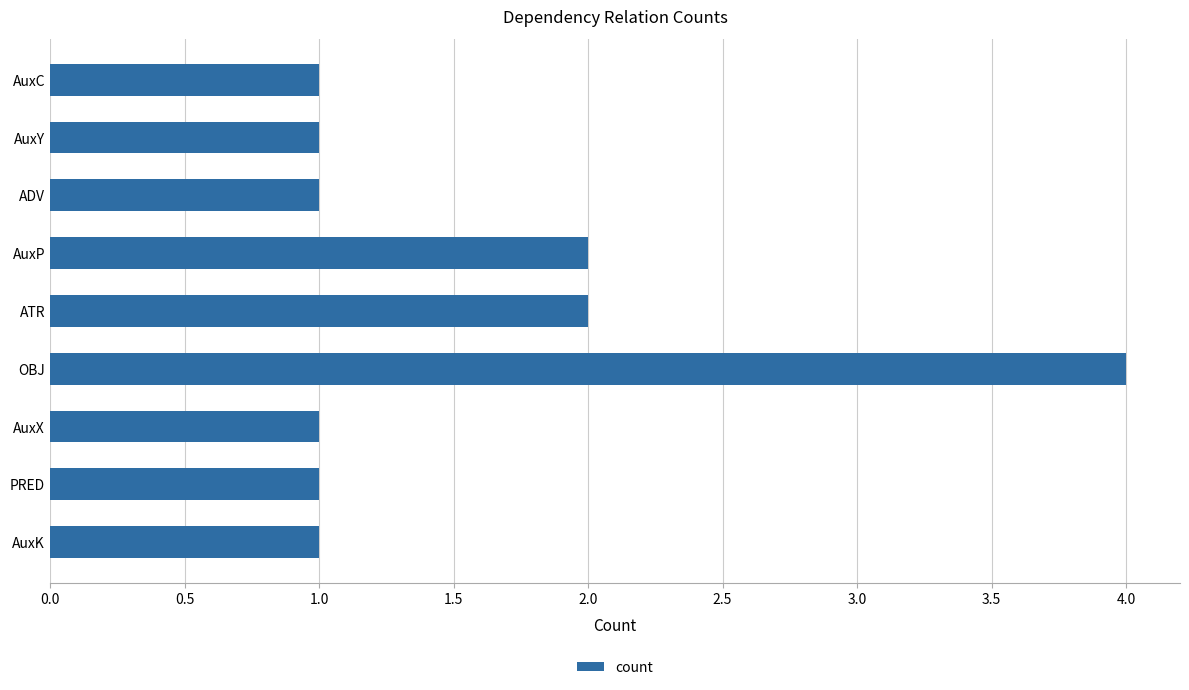

What is the minimum value shown in the chart?

1